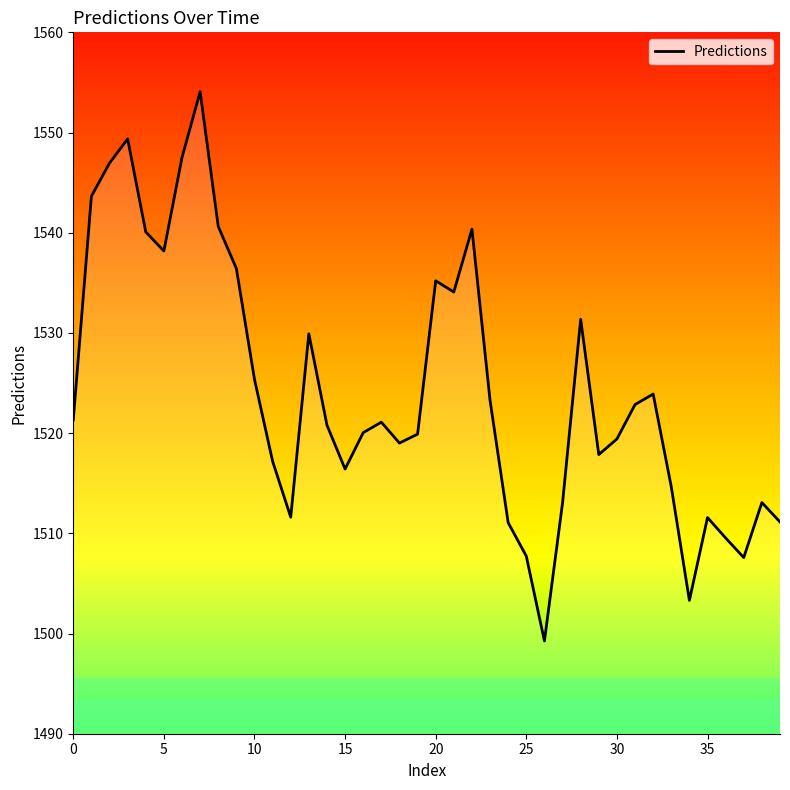

What is the difference between the maximum and minimum values?

54.8